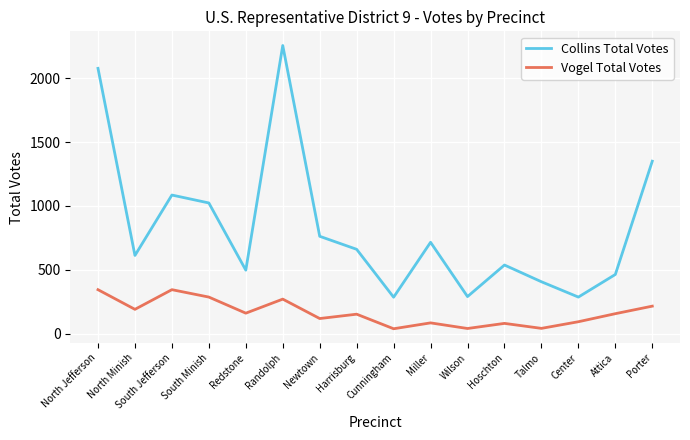

What is the smallest value displayed?

38